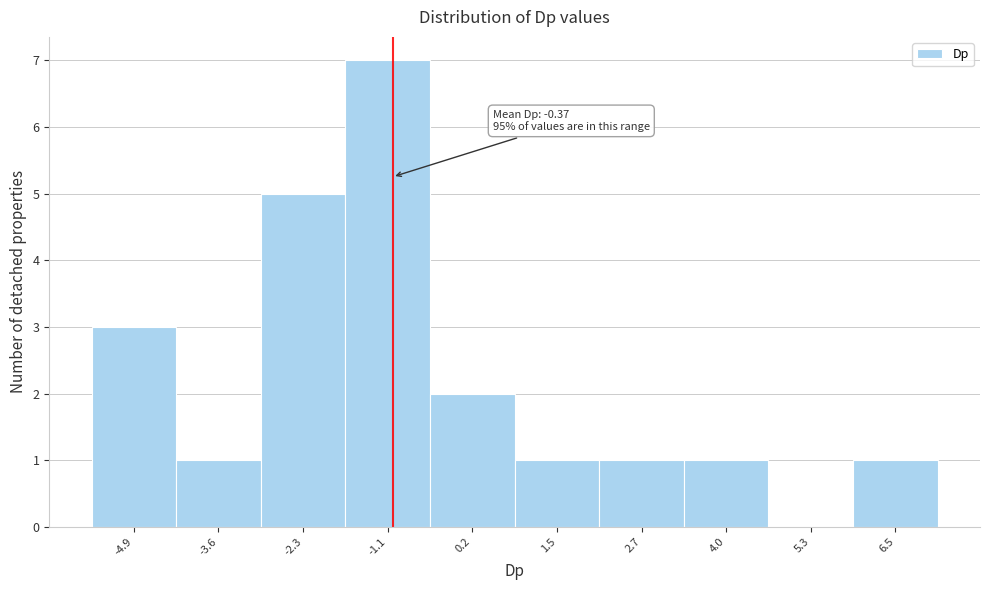

Reading left to right, what are all the values shown in this chart?

-4.9=3	-3.6=1	-2.3=5	-1.1=7	0.2=2	1.5=1	2.7=1	4.0=1	5.3=0	6.5=1